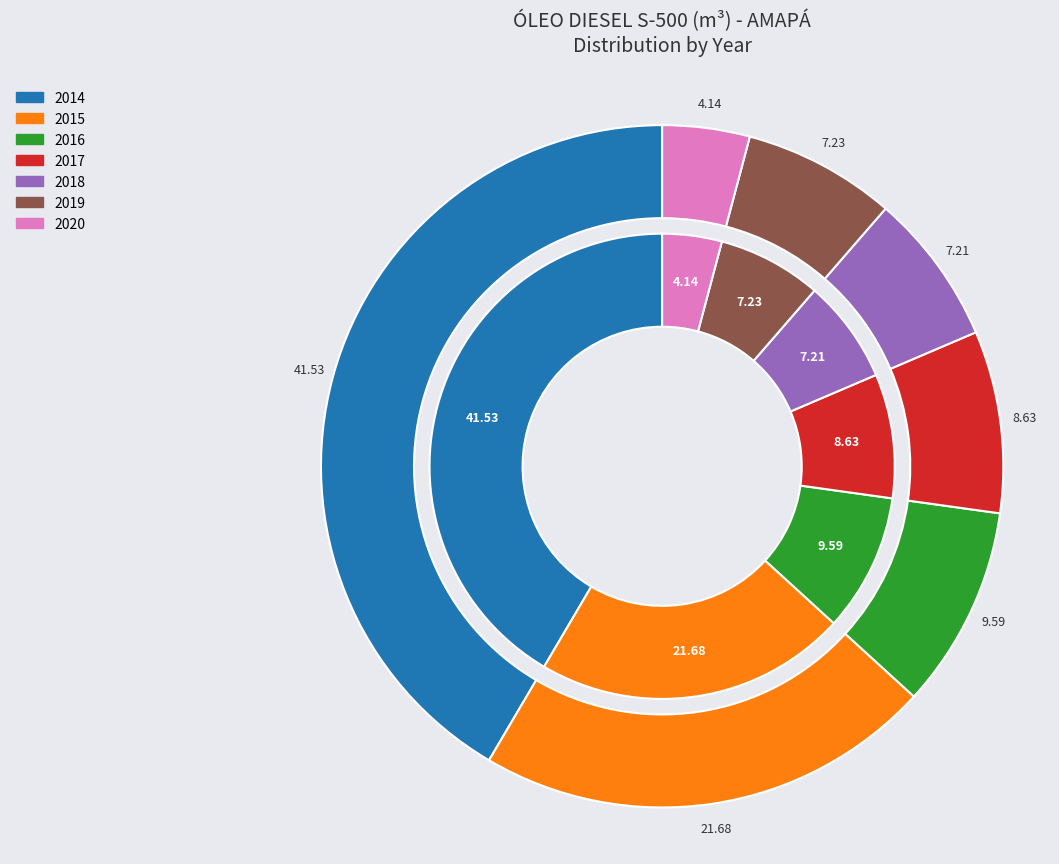

To the nearest percent, what is the combined percentage of 2014 and 2016?

51%